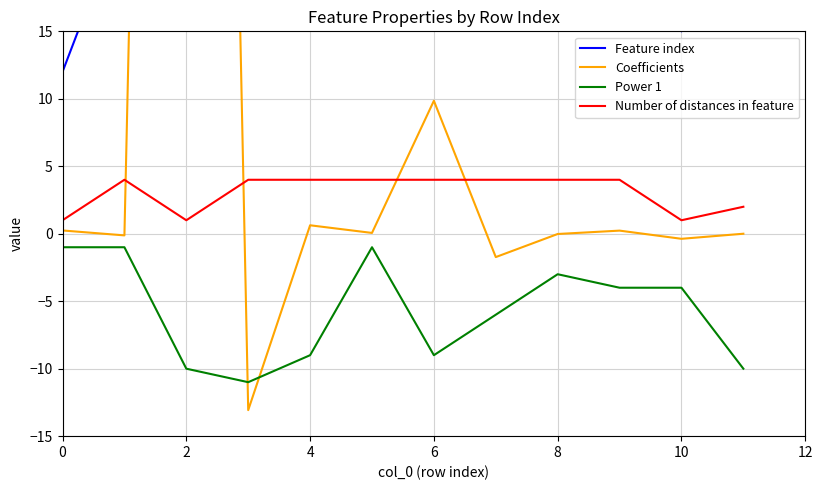

True or false: Number of distances in feature has a value of 1.0 at 10.

True